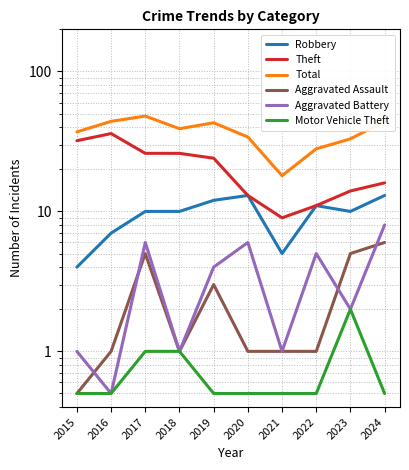

Reading left to right, transcribe all the data shown in this chart.

Robbery: 2015=4.0	2016=7.0	2017=10.0	2018=10.0	2019=12.0	2020=13.0	2021=5.0	2022=11.0	2023=10.0	2024=13.0
Theft: 2015=32.0	2016=36.0	2017=26.0	2018=26.0	2019=24.0	2020=13.0	2021=9.0	2022=11.0	2023=14.0	2024=16.0
Total: 2015=37.0	2016=44.0	2017=48.0	2018=39.0	2019=43.0	2020=34.0	2021=18.0	2022=28.0	2023=33.0	2024=44.0
Aggravated Assault: 2015=0.5	2016=1.0	2017=5.0	2018=1.0	2019=3.0	2020=1.0	2021=1.0	2022=1.0	2023=5.0	2024=6.0
Aggravated Battery: 2015=1.0	2016=0.5	2017=6.0	2018=1.0	2019=4.0	2020=6.0	2021=1.0	2022=5.0	2023=2.0	2024=8.0
Motor Vehicle Theft: 2015=0.5	2016=0.5	2017=1.0	2018=1.0	2019=0.5	2020=0.5	2021=0.5	2022=0.5	2023=2.0	2024=0.5